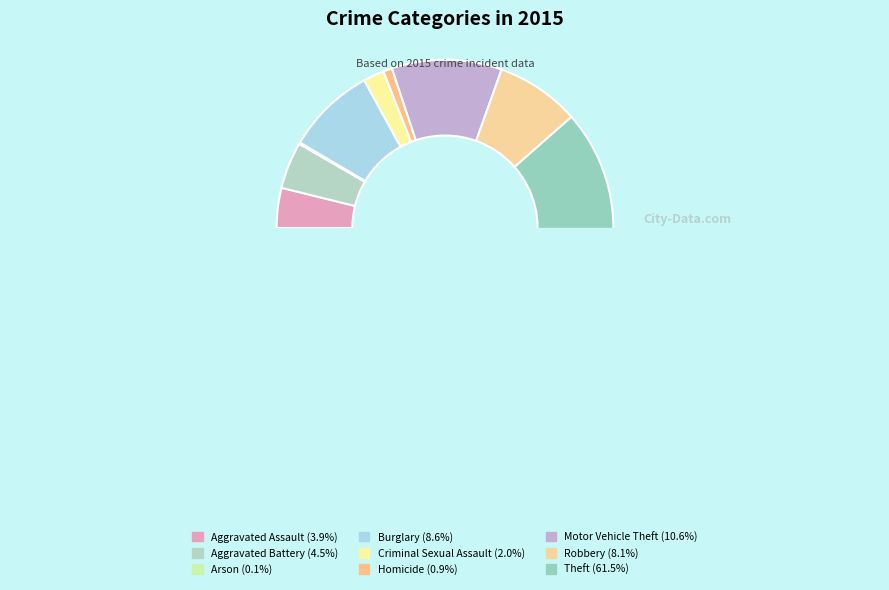

Count the number of slices in the pie.

9